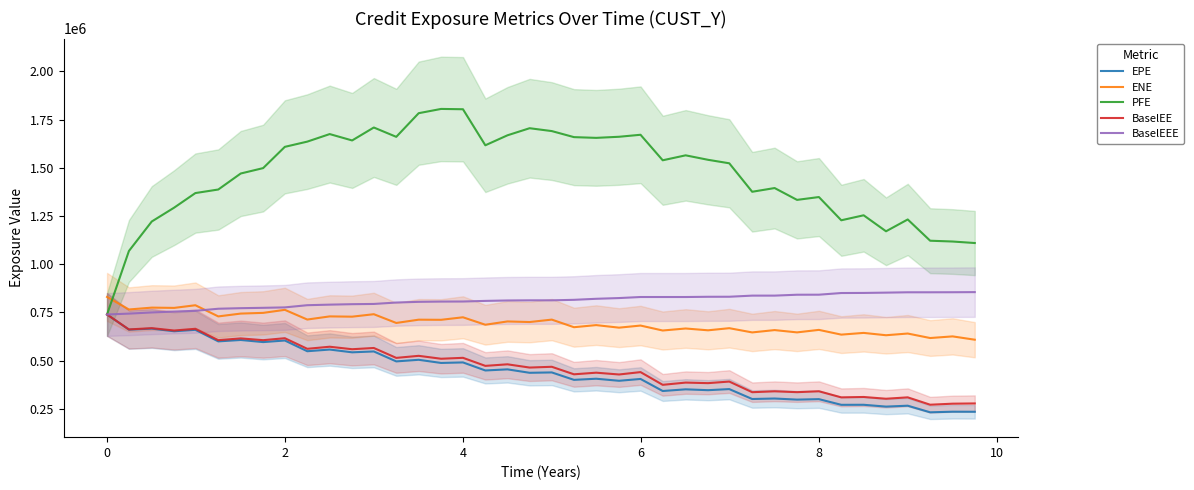

What is the highest value of the PFE series?

1805334.1